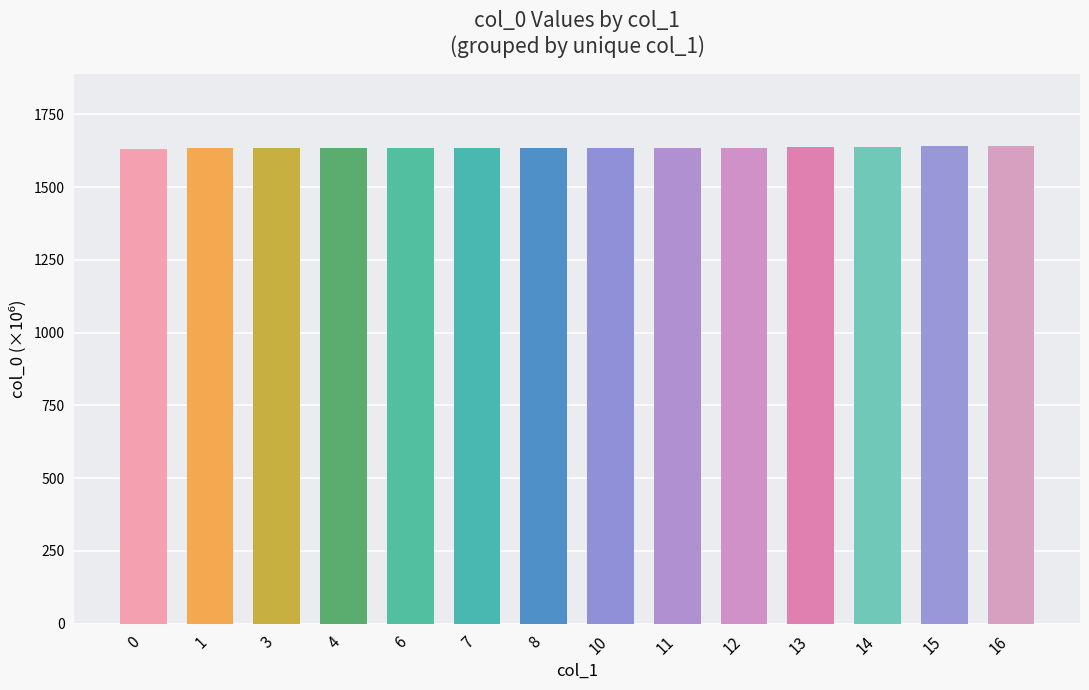

What is the sum of the values at 10 and 11?

3272.2